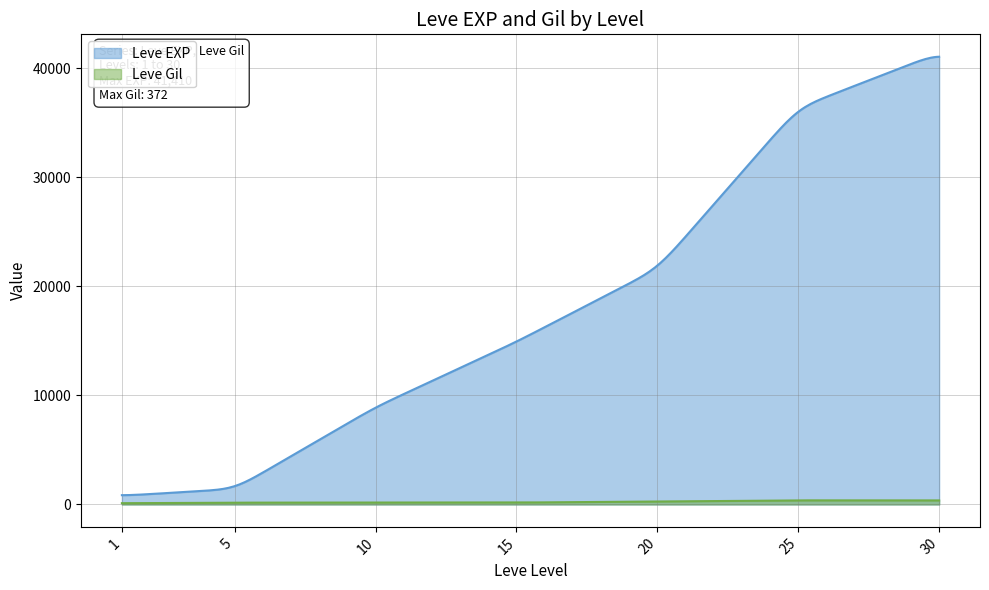

How many interior local peaks does the Leve Gil series have?

1